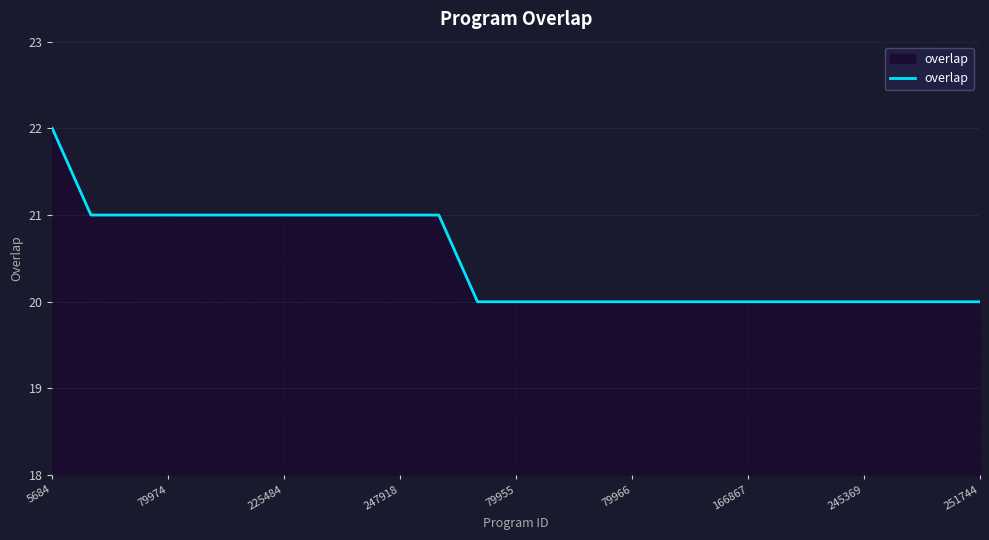

What is the smallest value displayed?

20